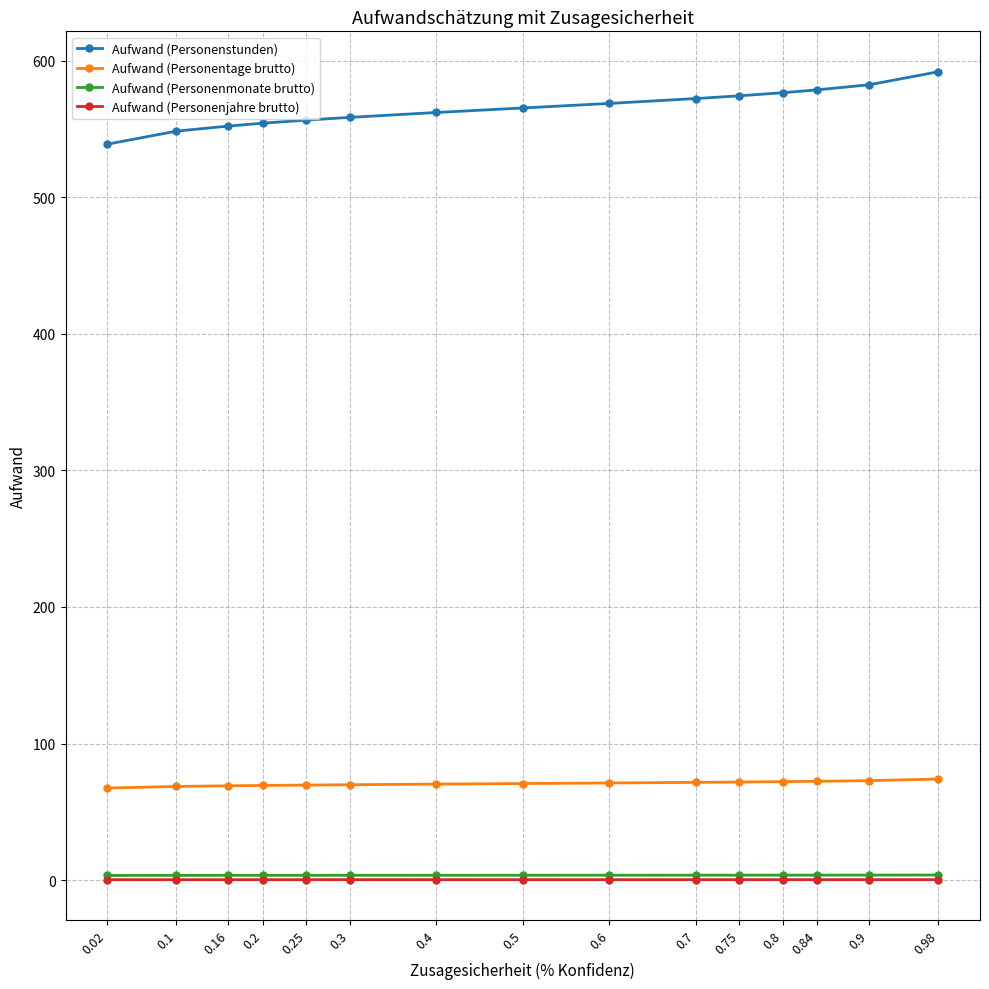

What is the value of the Aufwand (Personenstunden) point at the 6th from the left?

558.6